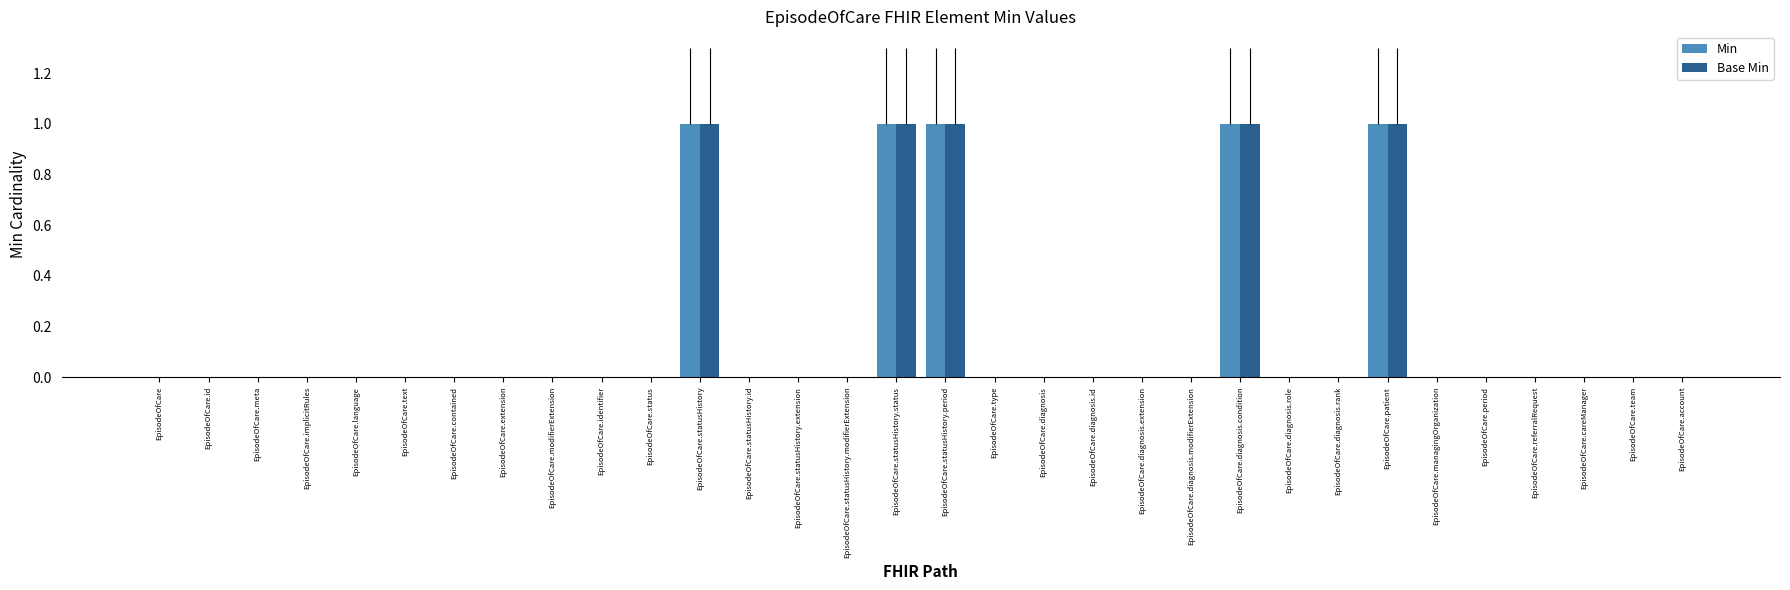

Which category has the lowest value in the Min series?

EpisodeOfCare